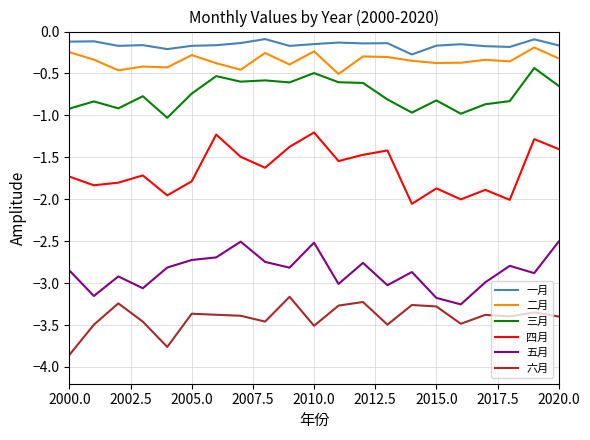

True or false: 五月 and 一月 cross at least once.

False